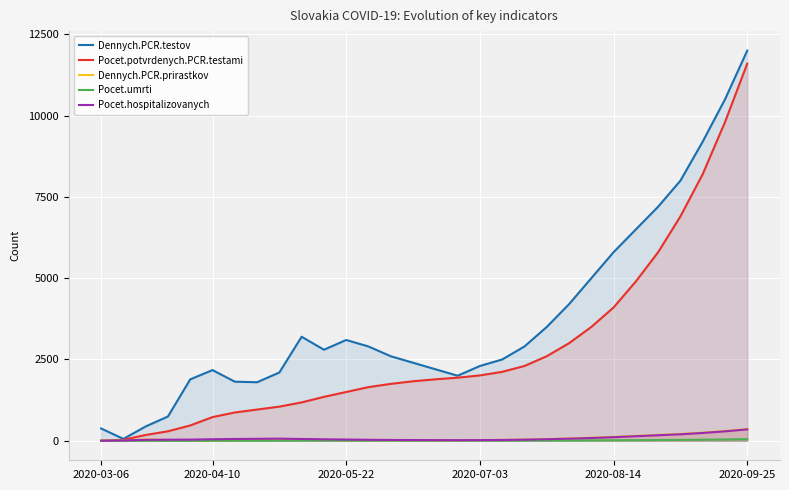

What is the difference between the maximum and minimum values in the Dennych.PCR.prirastkov series?

359